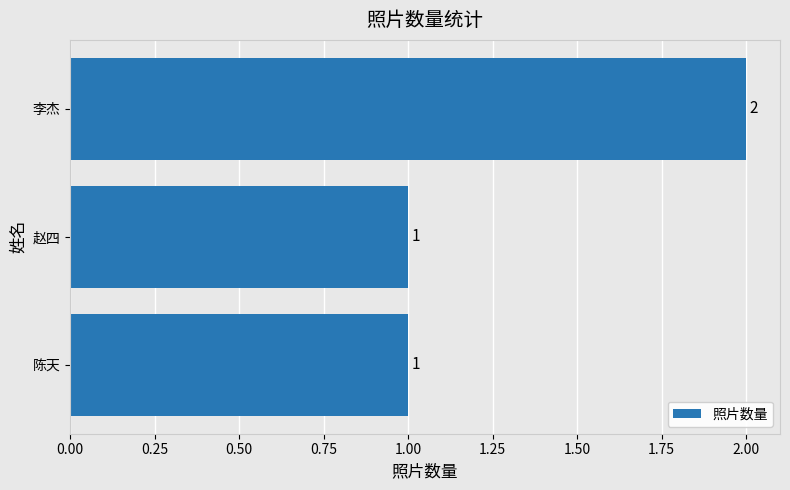

True or false: the data shows 1 at 陈天.

True